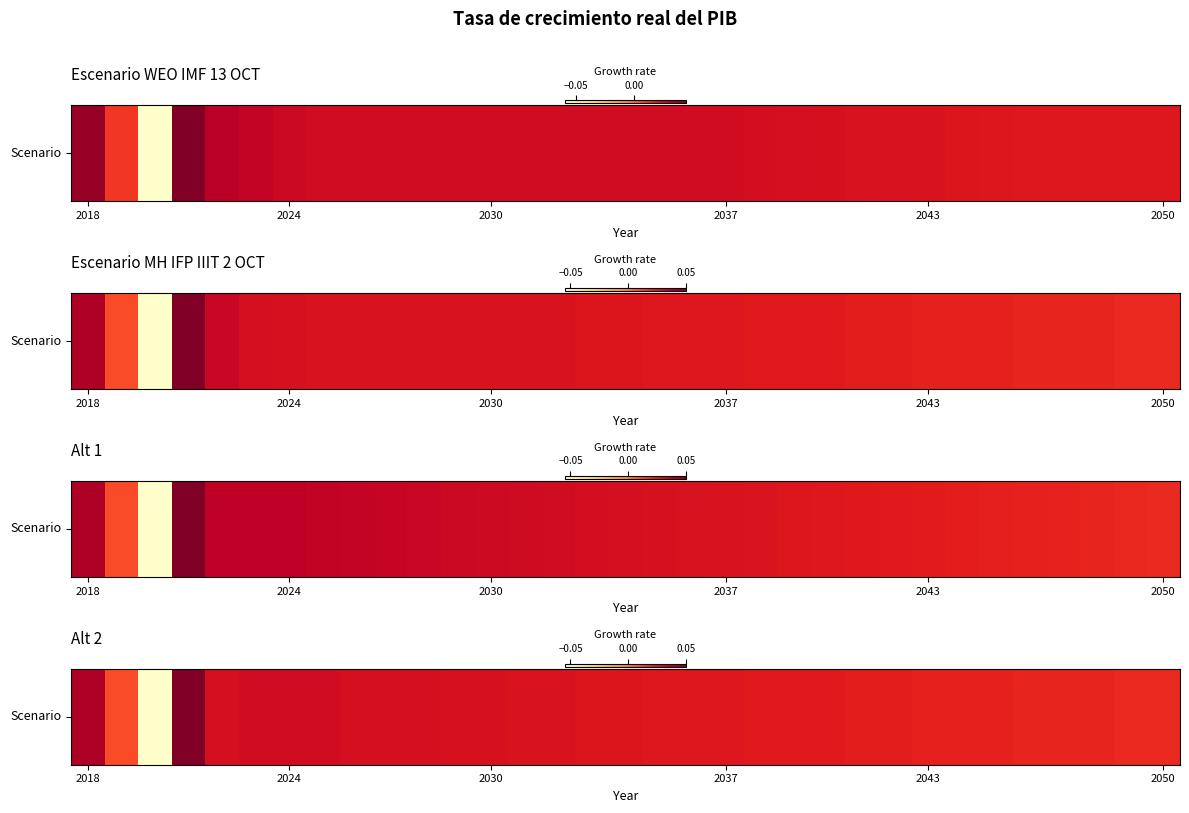

What is the sum of all values?

0.8